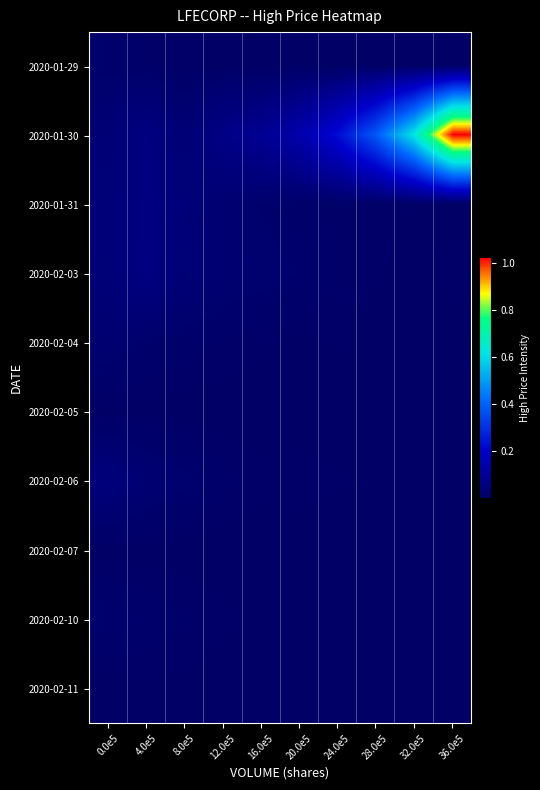

At which category is the sum across all series the highest?

36.0e5